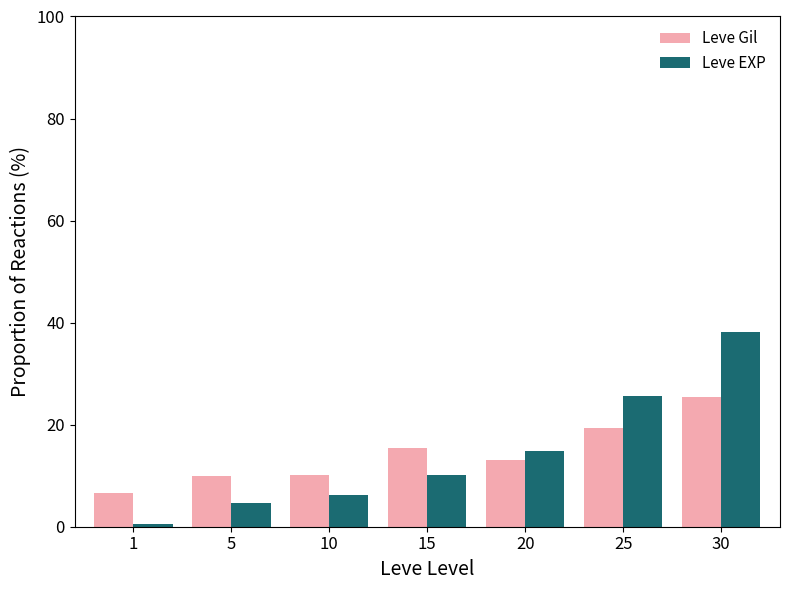

Which category has the highest value in the Leve Gil series?

30